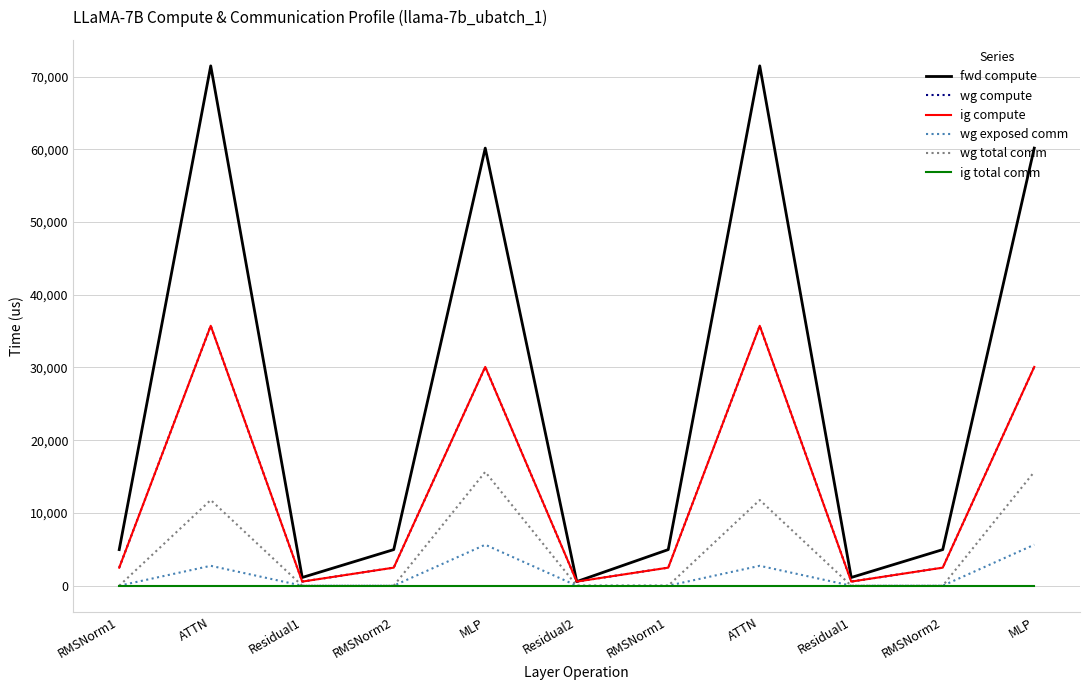

Rank the series at MLP from highest to lowest value.

fwd compute, wg compute, ig compute, wg total comm, wg exposed comm, ig total comm